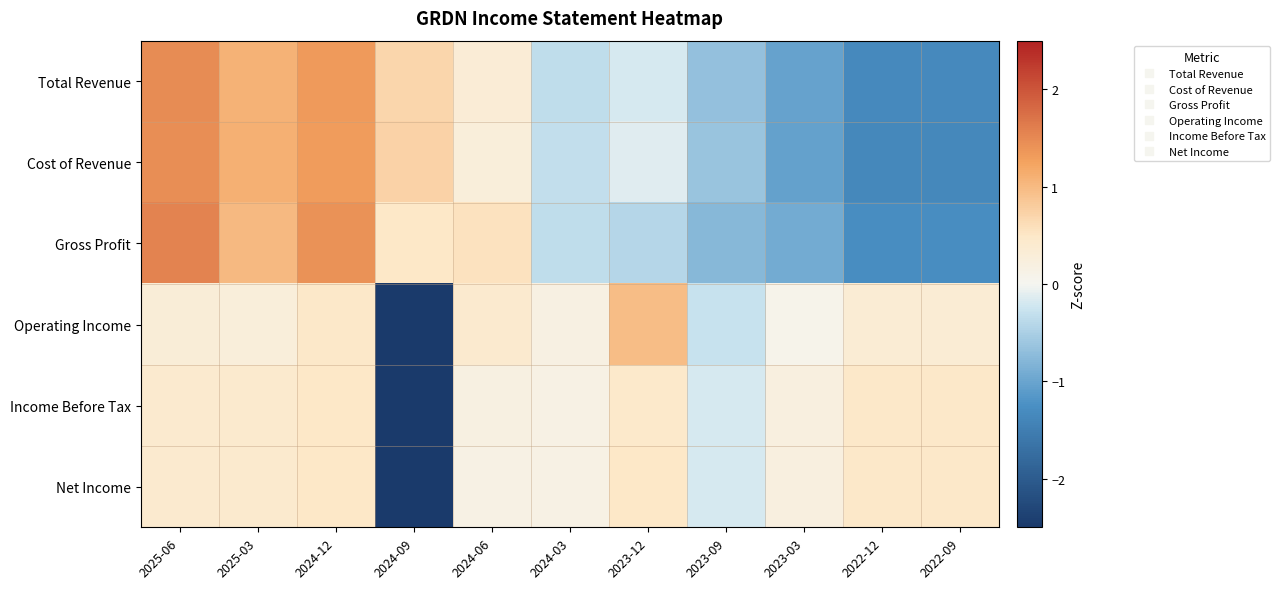

What is the difference between the highest and lowest values at 2022-12?

1.8